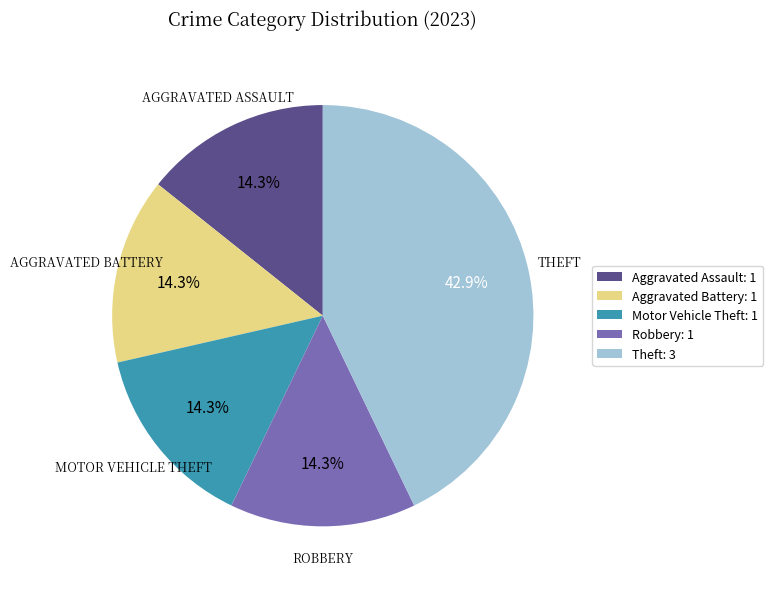

To the nearest percent, what percentage of the pie is Aggravated Assault?

14%